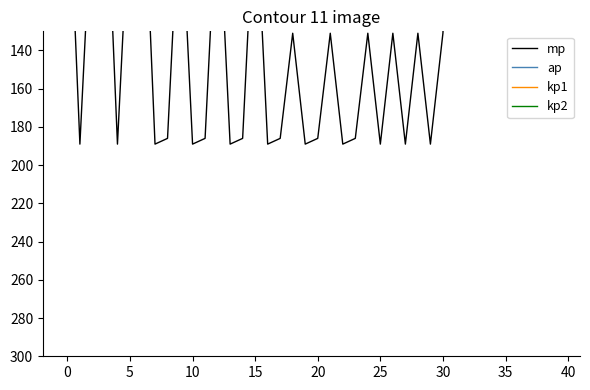

Is this an area chart (filled region under the line)?

No